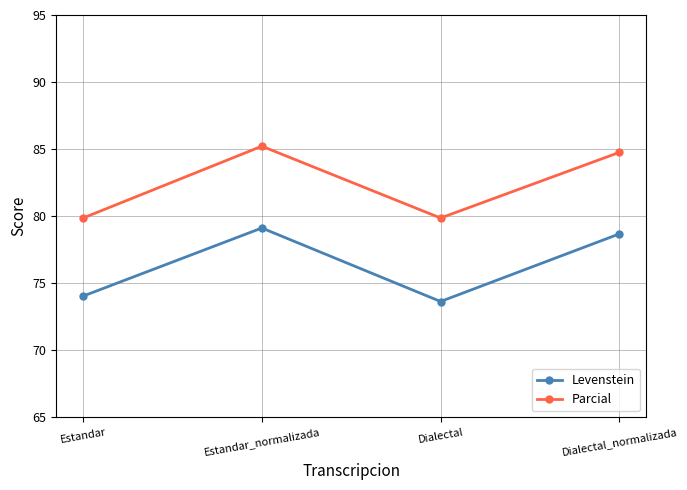

True or false: Levenstein and Parcial intersect in this chart.

False